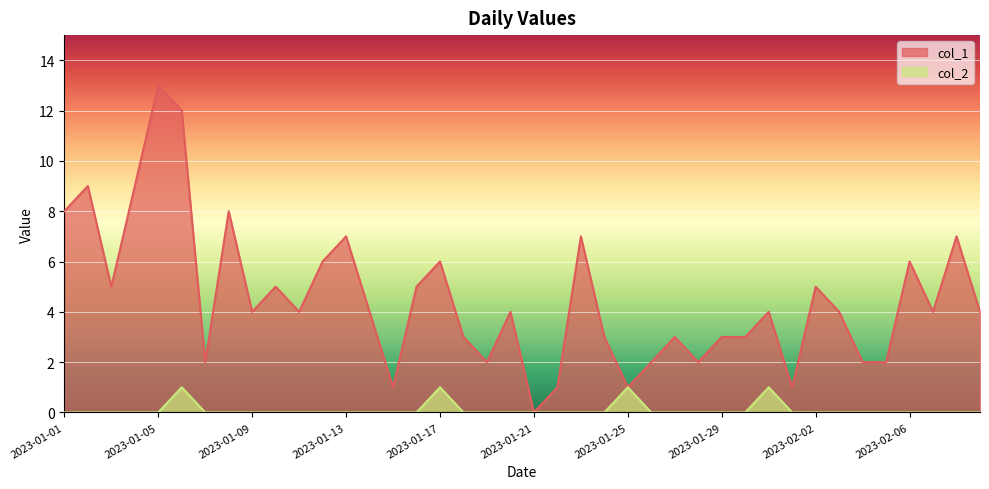

List the series in order of their peak value, highest first.

col_1, col_2